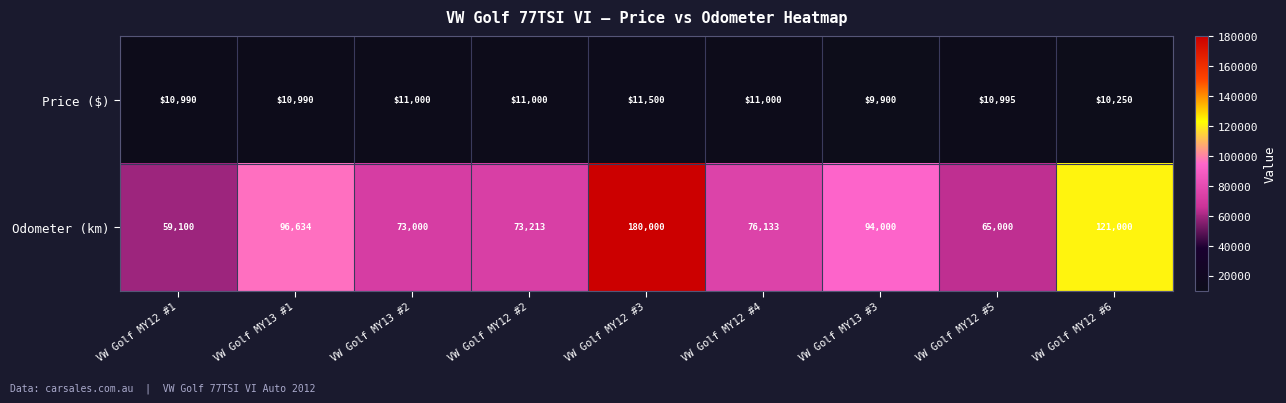

What is the average value of the Odometer (km) series?

93120